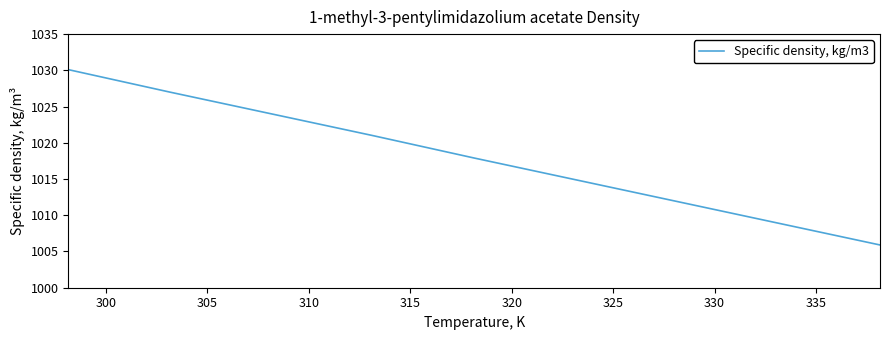

What is the difference between the maximum and minimum values?

24.2